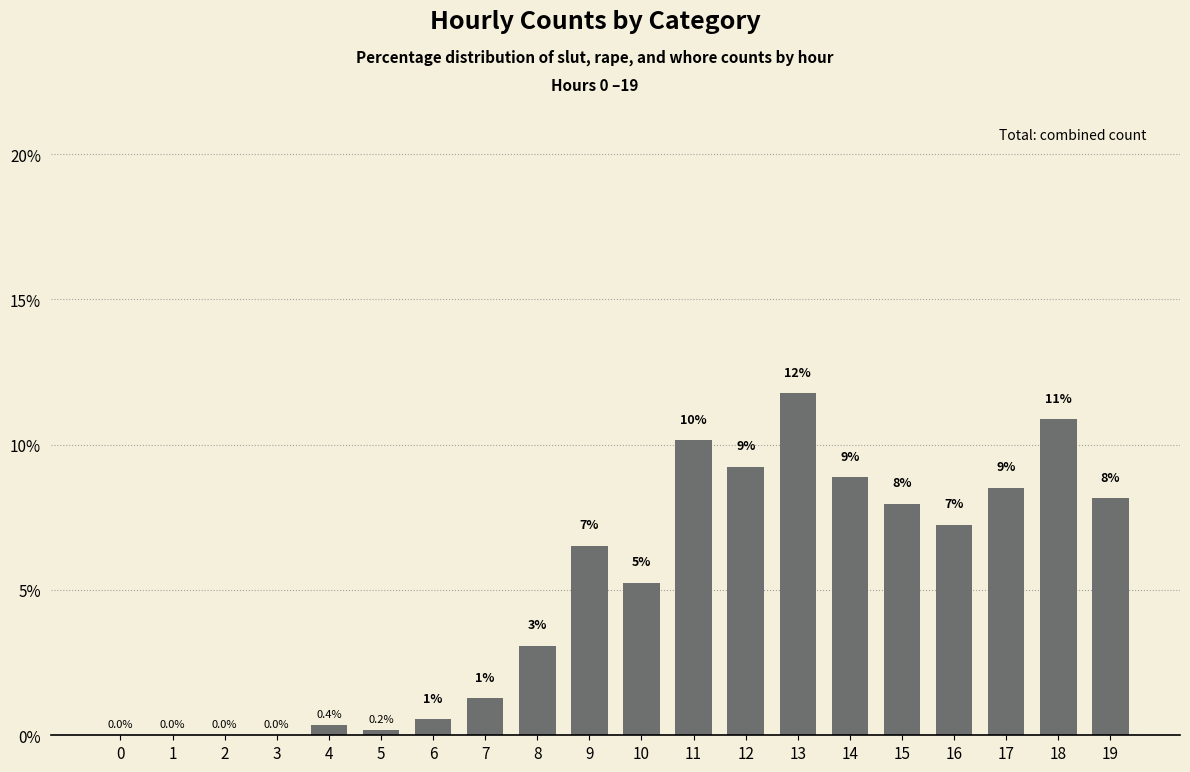

At which label does the data first exceed 6?

9